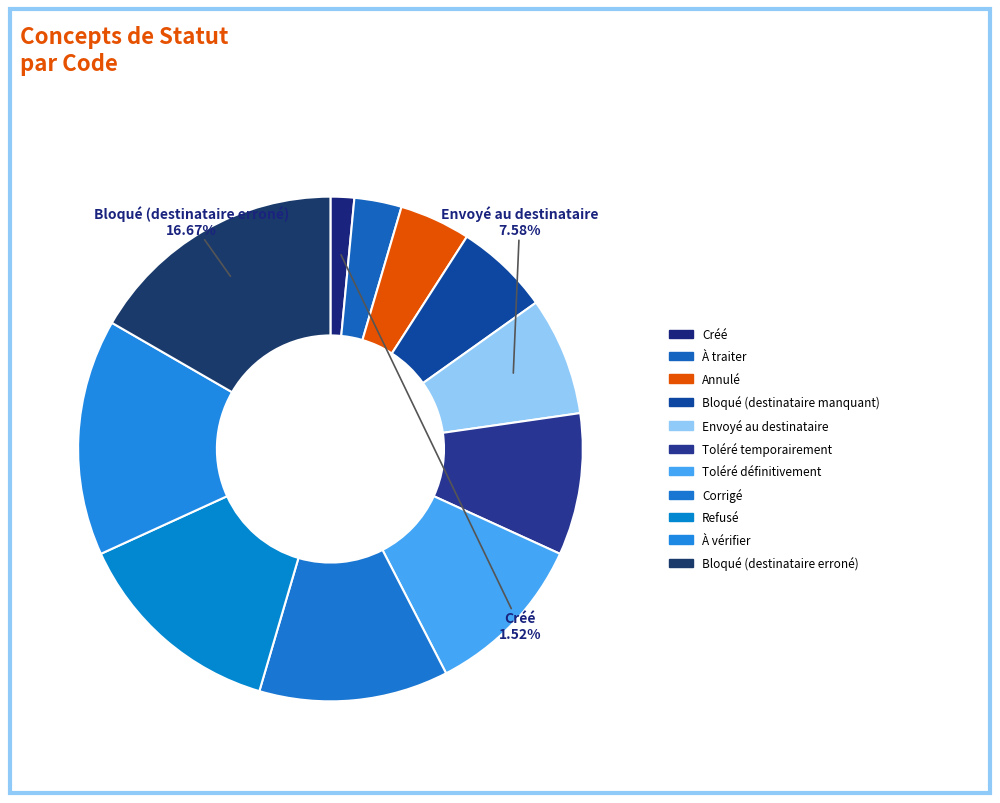

To the nearest percent, what portion does À vérifier represent?

15%